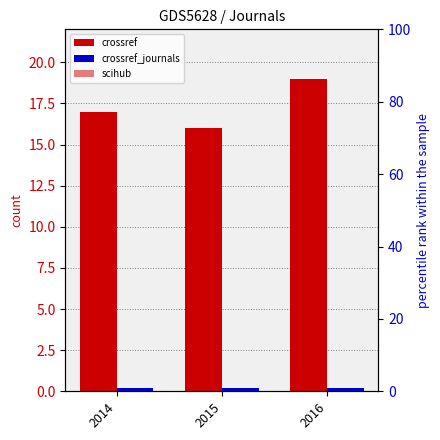

The crossref_journals series shows 1 at 2014. True or false?

False